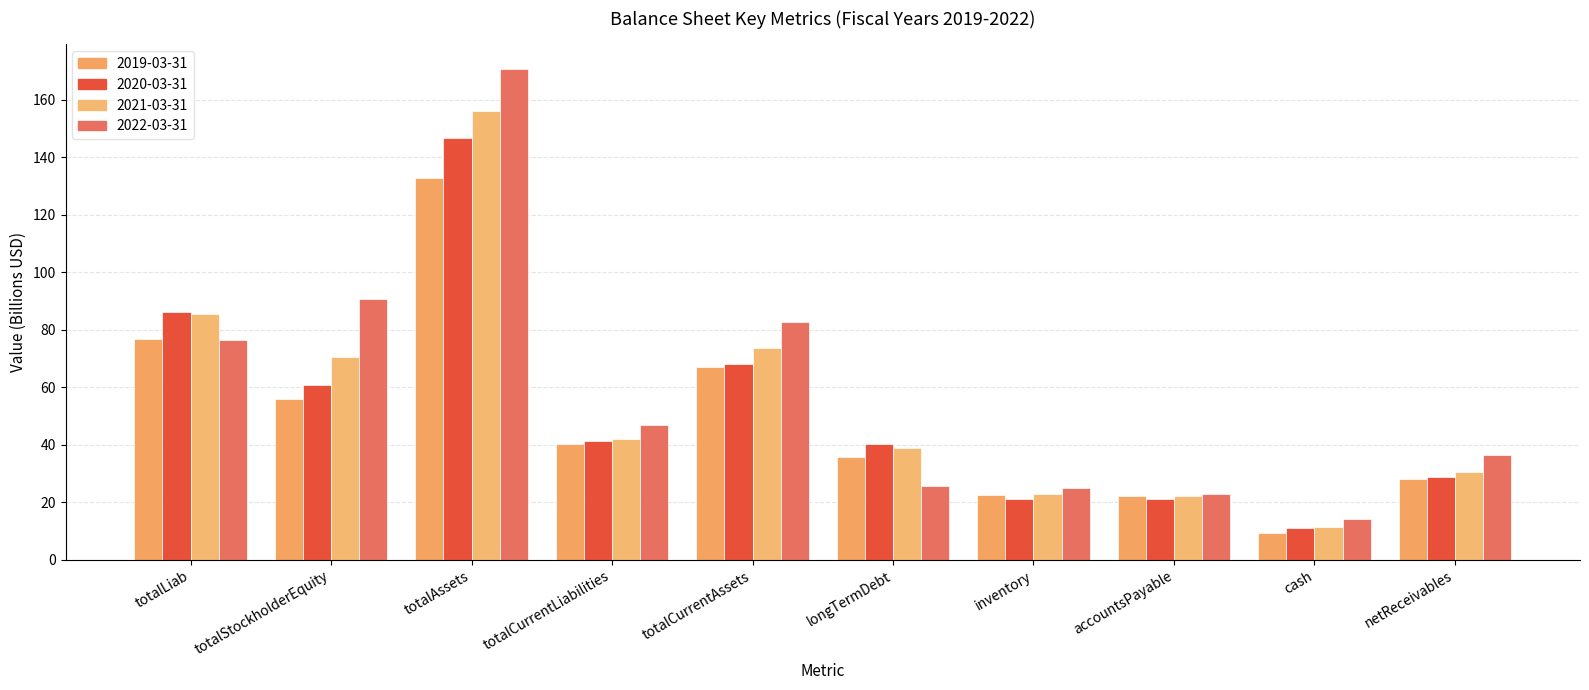

The 2020-03-31 series shows 146.8 at totalAssets. True or false?

True